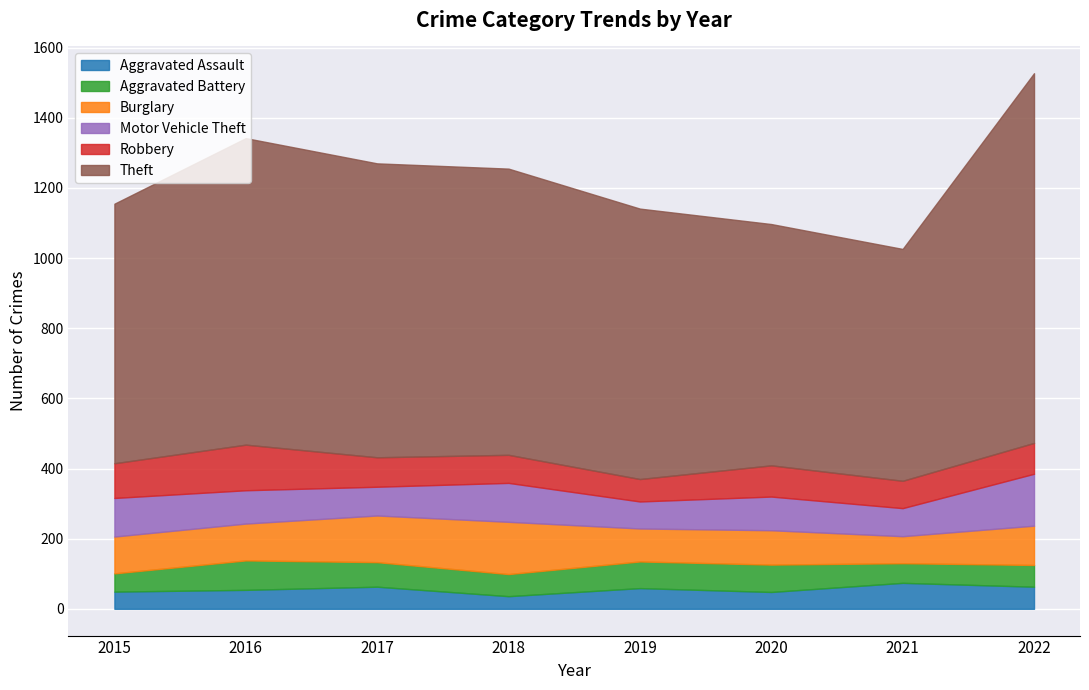

What is the average value of the Aggravated Battery series?

68